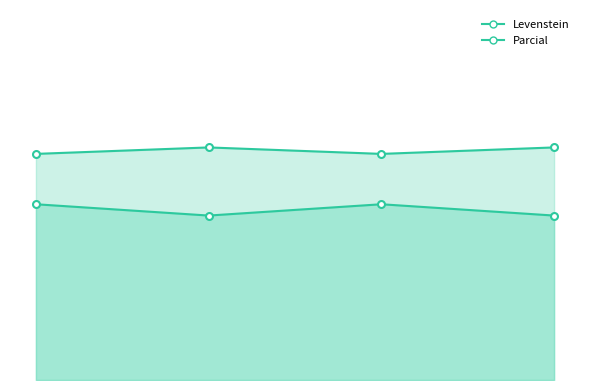

The value of Parcial at Estandar_normalizada is 62.9. True or false?

True